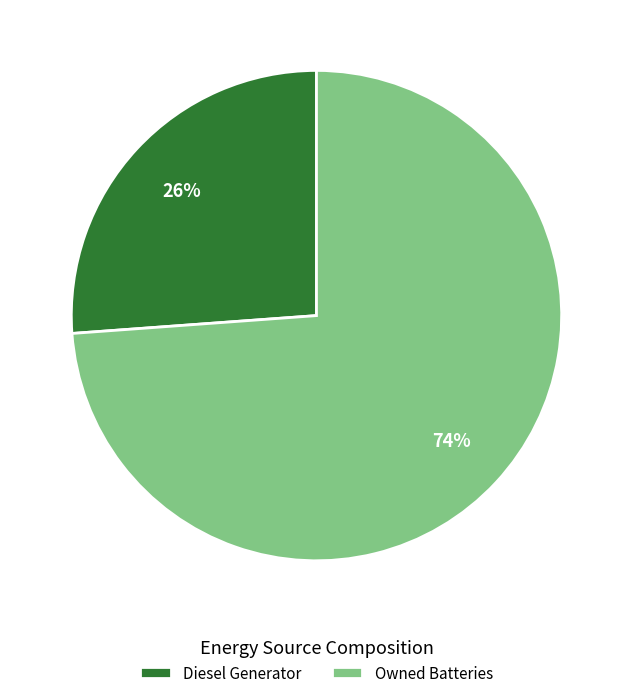

To the nearest percent, what percentage of the pie is Diesel Generator?

26%